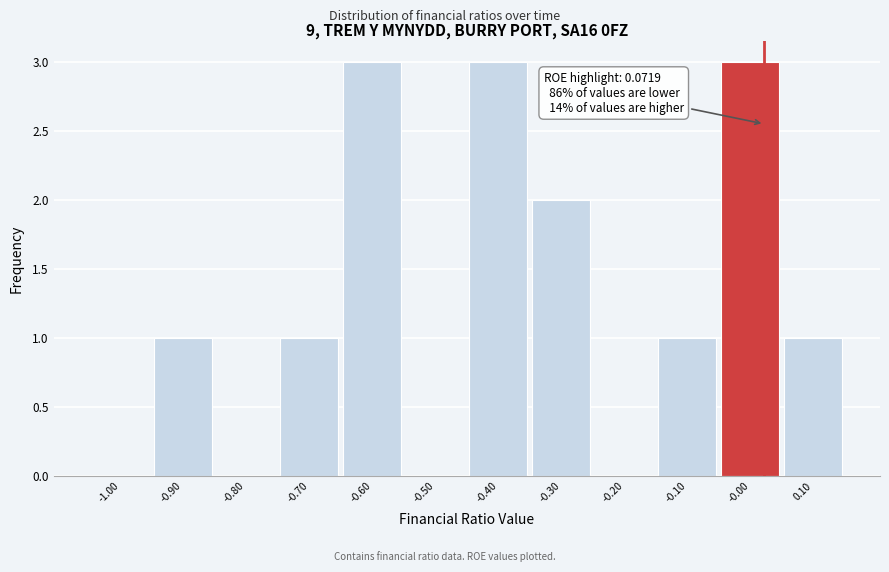

Reading left to right, list all the values displayed in this chart.

-1.00=0	-0.90=1	-0.80=0	-0.70=1	-0.60=3	-0.50=0	-0.40=3	-0.30=2	-0.20=0	-0.10=1	-0.00=3	0.10=1